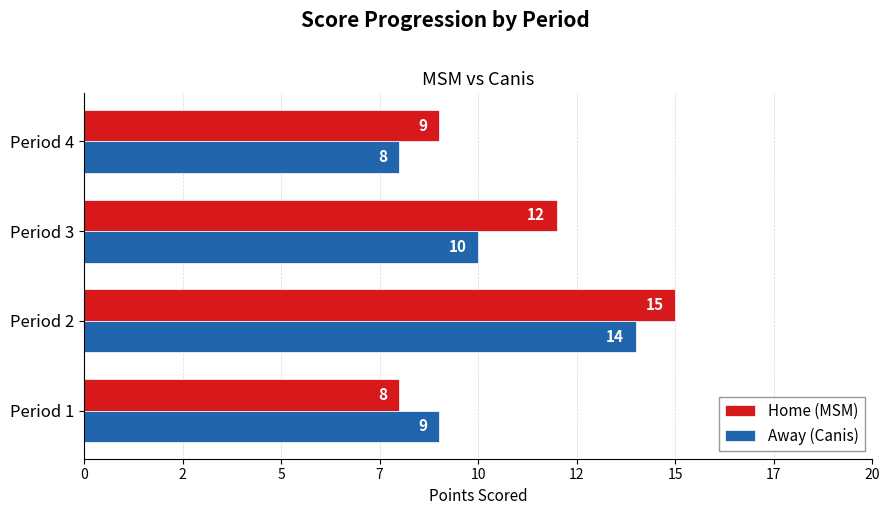

What is the lowest value of the Away (Canis) series?

8